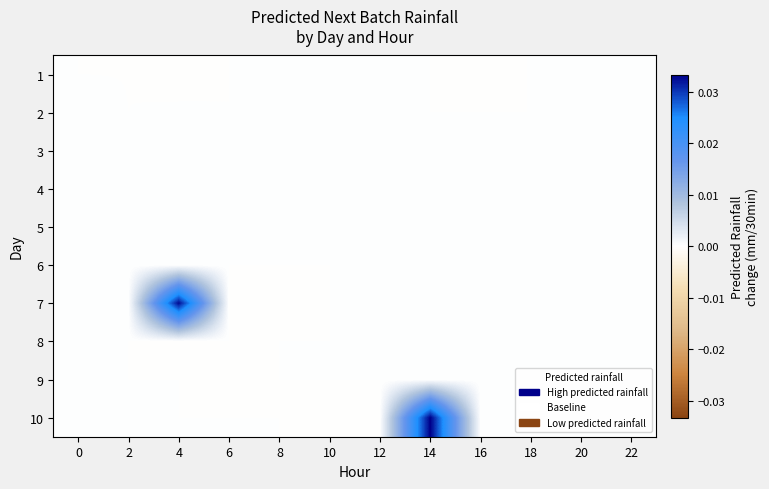

Which label corresponds to the smallest value in the chart?

4